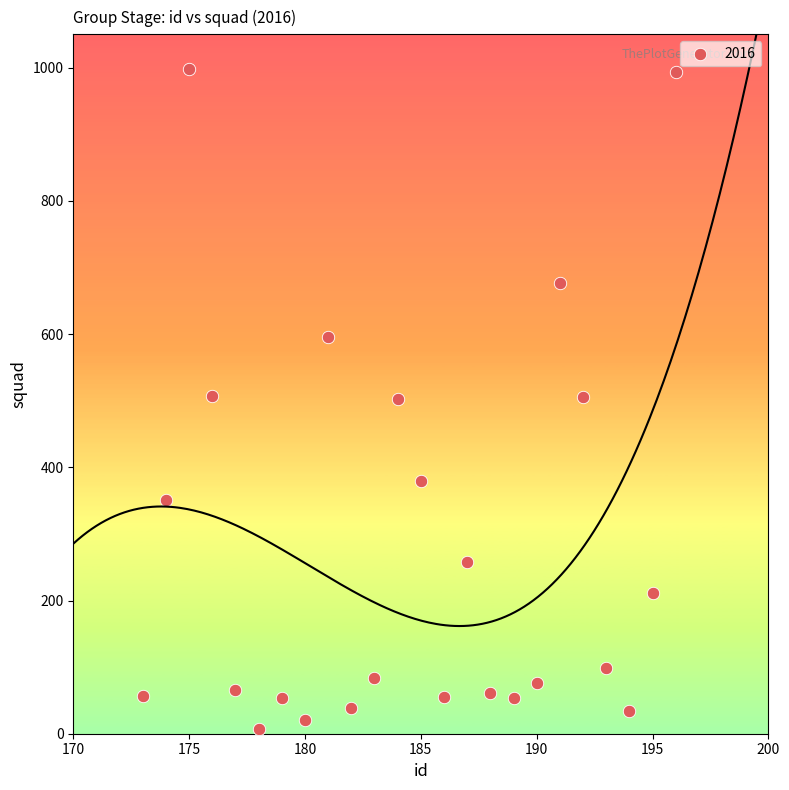

What is the range of Y values (max minus min)?

991